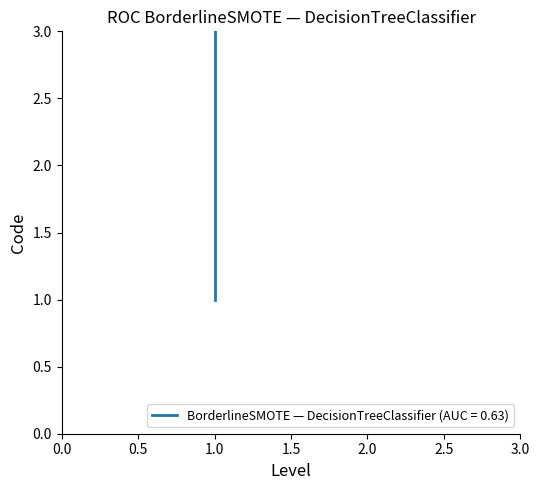

At which category does the chart reach its minimum across all series?

1